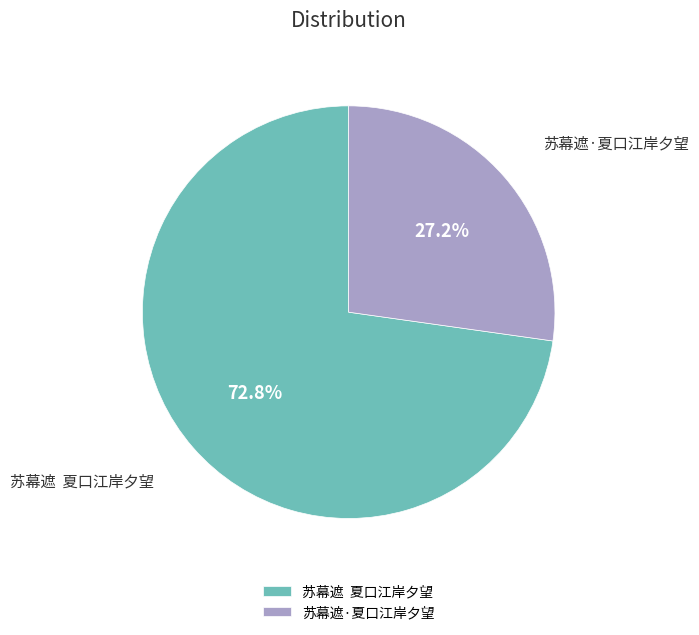

Is there any slice that represents more than half of the pie?

Yes